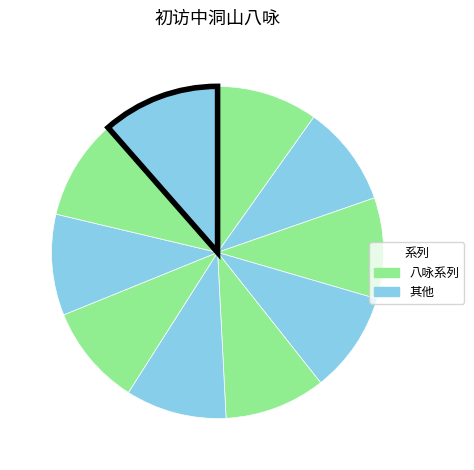

How many slices are in this pie chart?

10